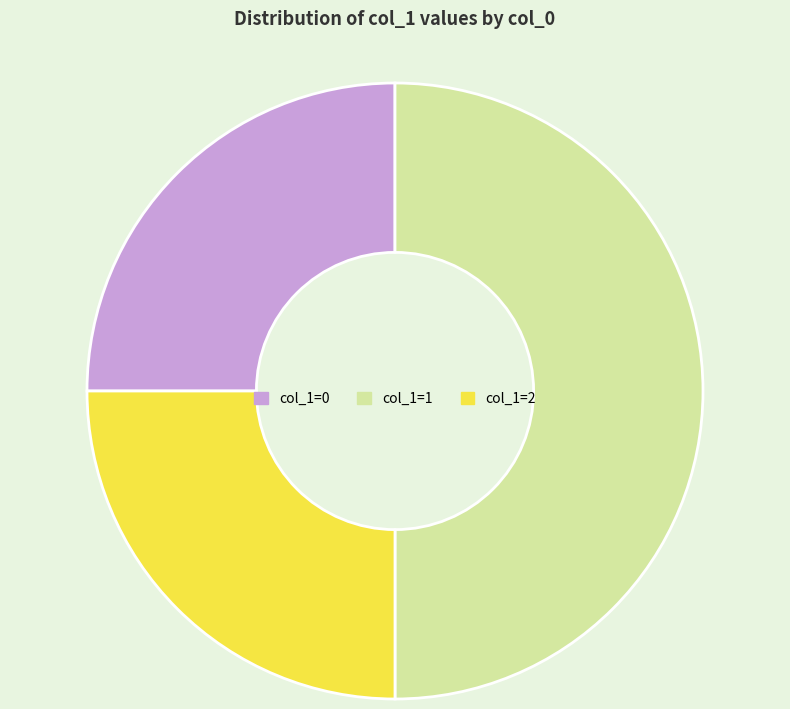

Do col_1=1 and col_1=2 together represent more than half of the pie?

Yes